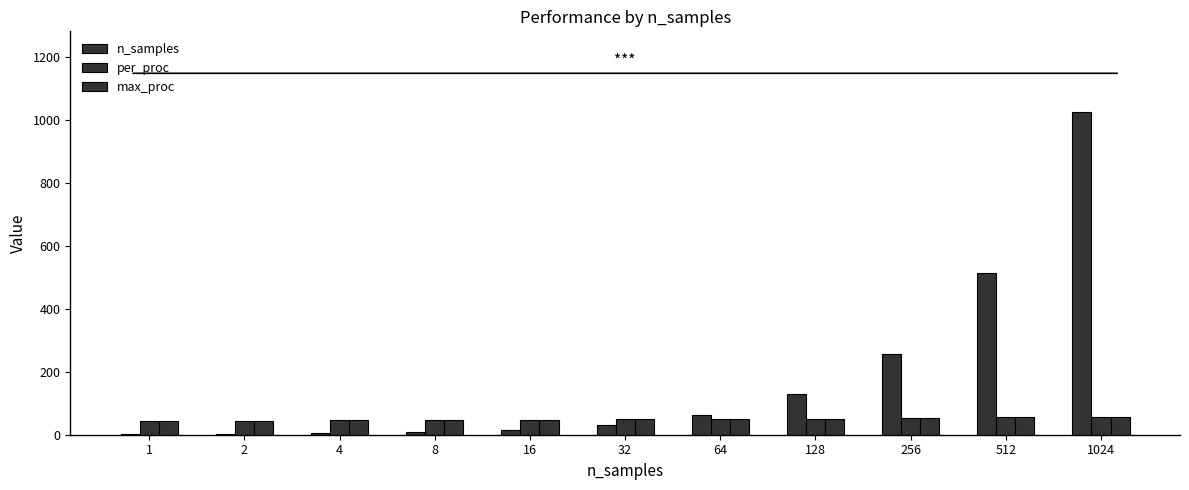

The value of n_samples at 64 is 64. True or false?

True